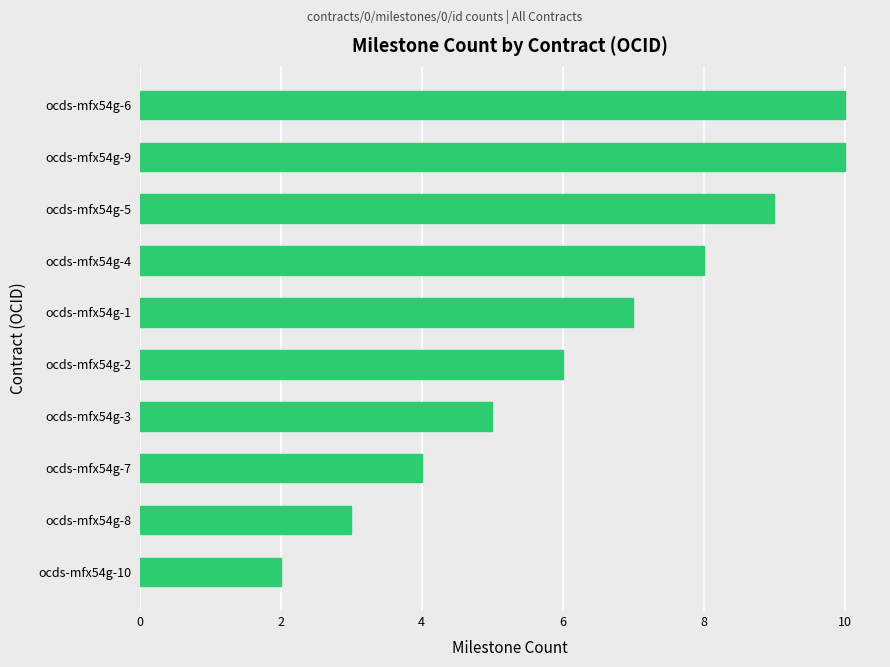

What is the sum of the values at ocds-mfx54g-7 and ocds-mfx54g-6?

14